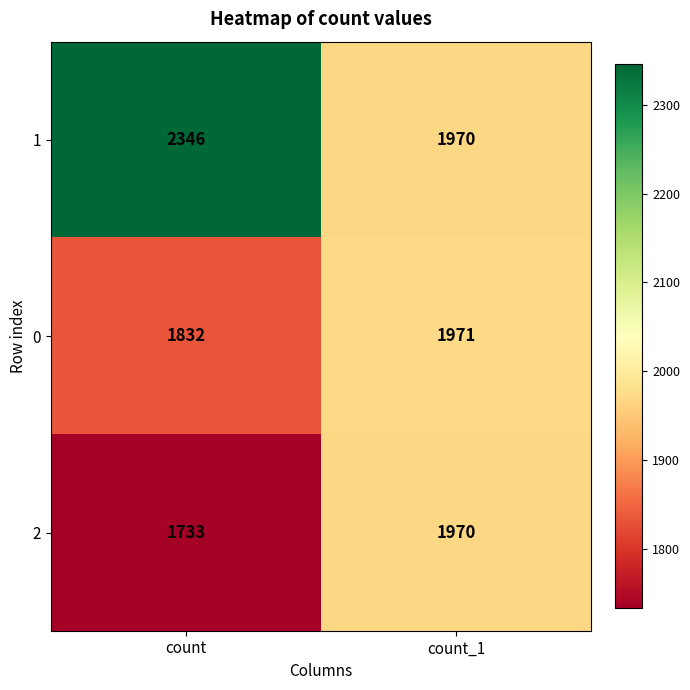

Is the value of 2 at count greater than the value of 0 at count?

No